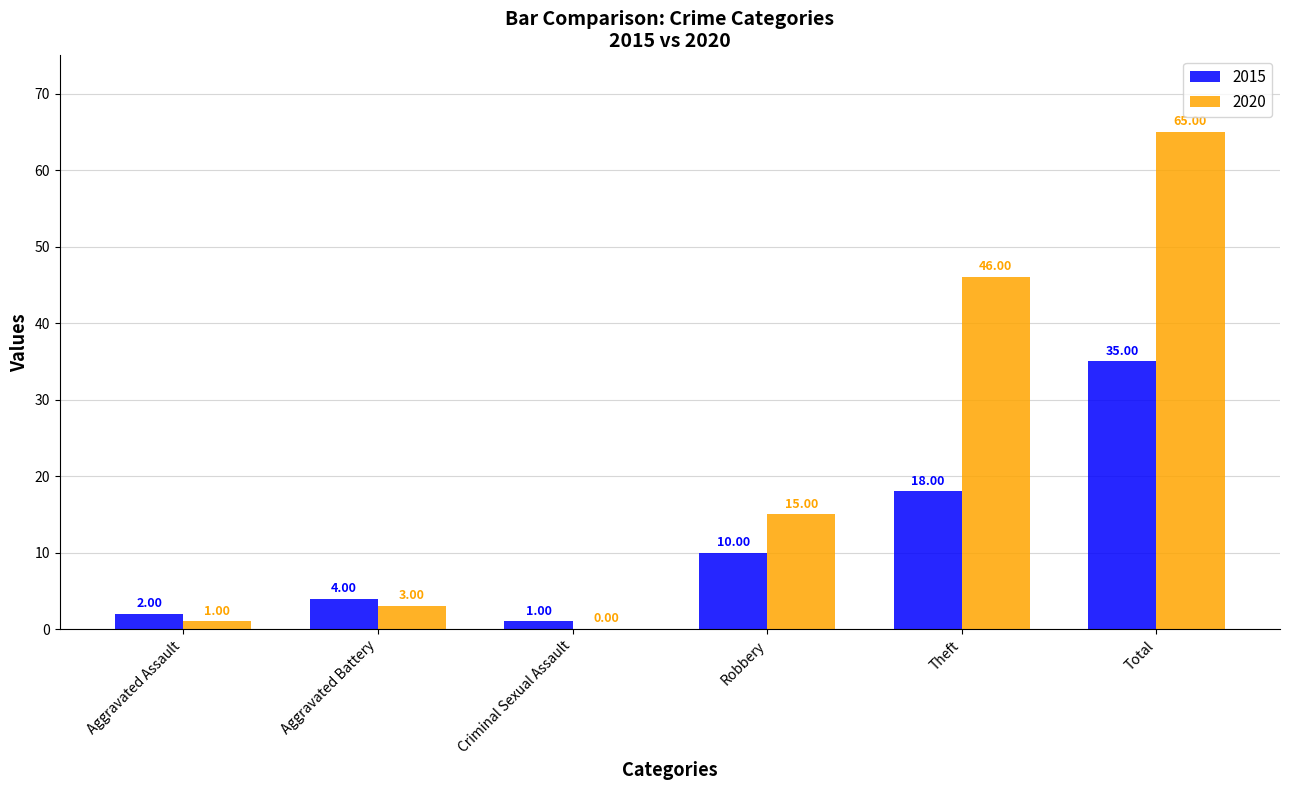

Is the value of 2015 at Robbery greater than the value of 2020 at Total?

No